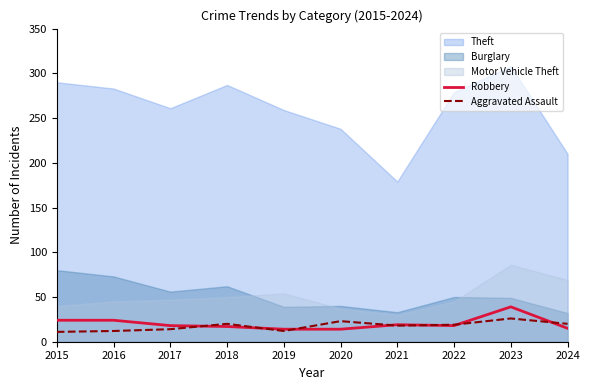

What is the value of the Robbery point at the 6th from the left?

14